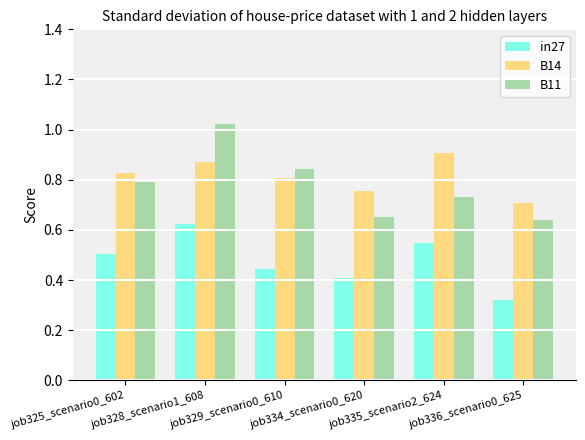

At job329_scenario0_610, list the series in order from largest to smallest.

B11, B14, in27